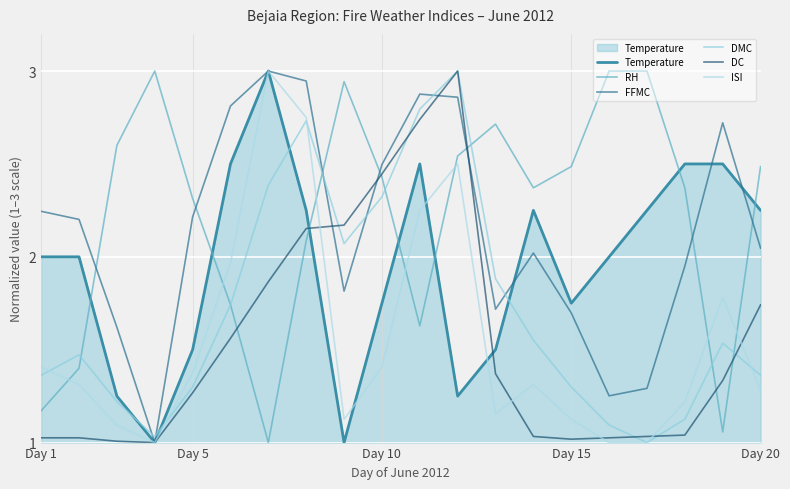

Which series has the largest total across all categories?

RH